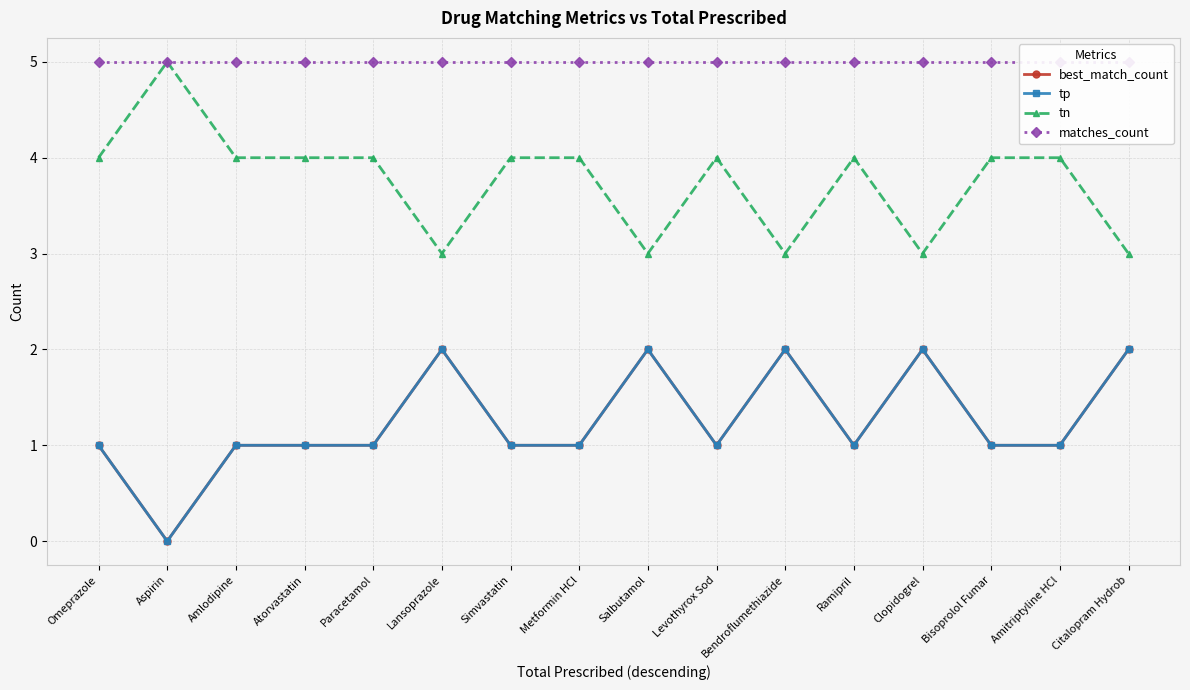

The tp series shows 1 at Bisoprolol Fumar. True or false?

True